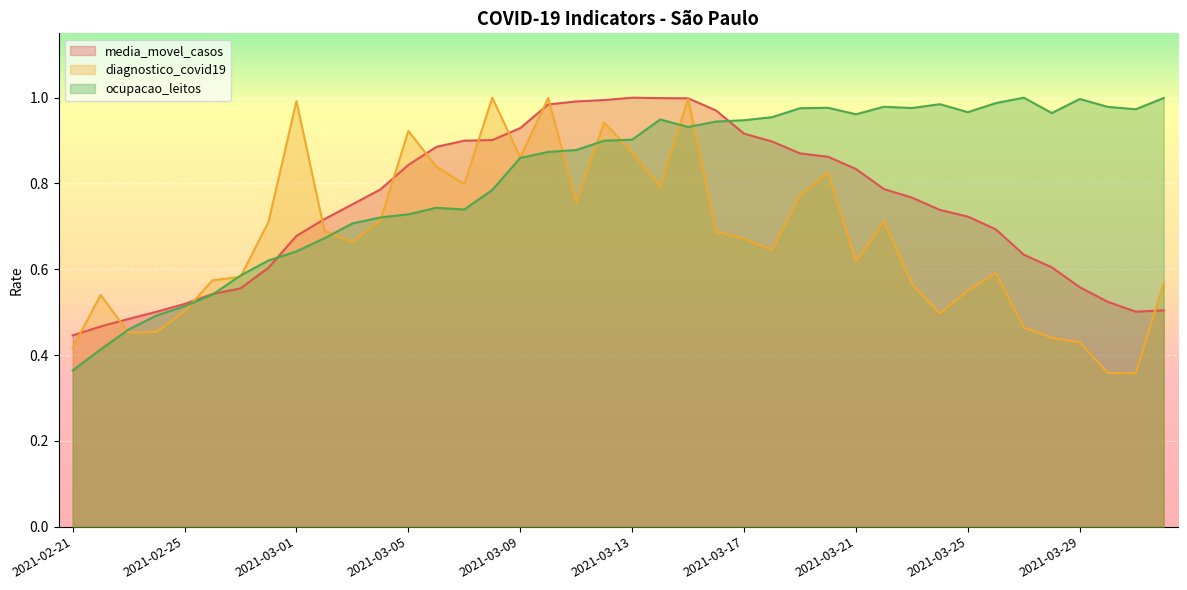

Reading left to right, extract all data points from this chart.

media_movel_casos: 0.4	0.5	0.5	0.5	0.5	0.5	0.6	0.6	0.7	0.7	0.8	0.8	0.8	0.9	0.9	0.9	0.9	1.0	1.0	1.0	1.0	1.0	1.0	1.0	0.9	0.9	0.9	0.9	0.8	0.8	0.8	0.7	0.7	0.7	0.6	0.6	0.6	0.5	0.5	0.5
diagnostico_covid19: 0.4	0.5	0.5	0.5	0.5	0.6	0.6	0.7	1.0	0.7	0.7	0.7	0.9	0.8	0.8	1.0	0.9	1.0	0.8	0.9	0.9	0.8	1.0	0.7	0.7	0.6	0.8	0.8	0.6	0.7	0.6	0.5	0.6	0.6	0.5	0.4	0.4	0.4	0.4	0.6
ocupacao_leitos: 0.4	0.4	0.5	0.5	0.5	0.5	0.6	0.6	0.6	0.7	0.7	0.7	0.7	0.7	0.7	0.8	0.9	0.9	0.9	0.9	0.9	0.9	0.9	0.9	0.9	1.0	1.0	1.0	1.0	1.0	1.0	1.0	1.0	1.0	1.0	1.0	1.0	1.0	1.0	1.0